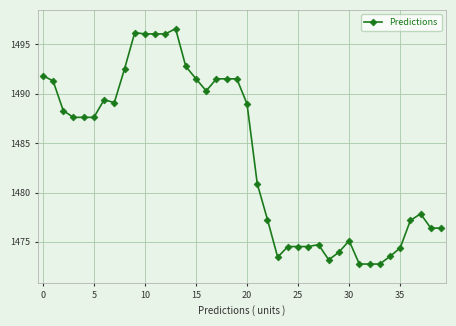

What is the maximum value shown in the chart?

1496.6